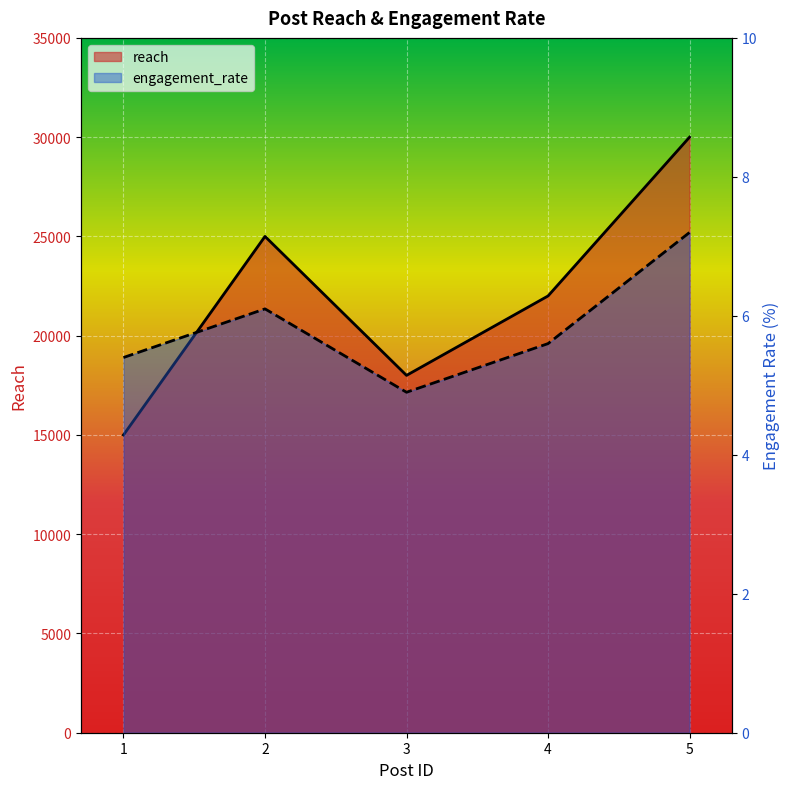

What is the difference between the maximum and minimum values in the reach series?

15000.0